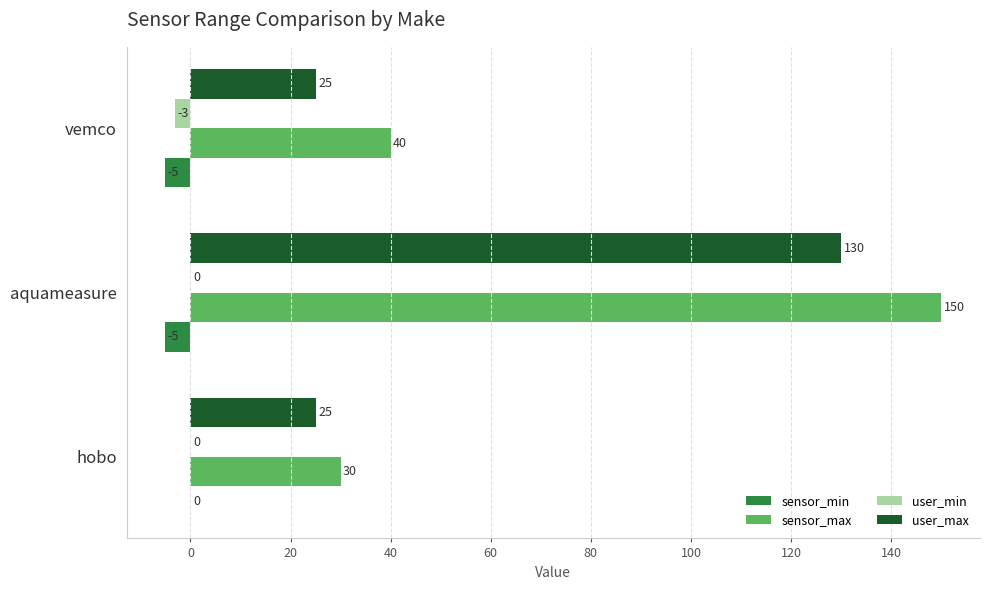

Count the user_max values in the range 25 to 130.

3